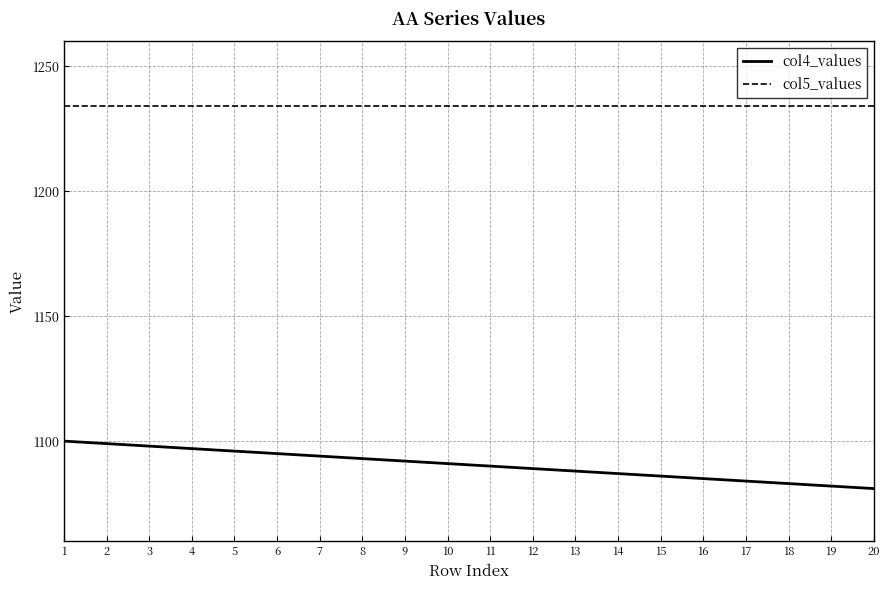

The value of col5_values at 15 is 1824. True or false?

False